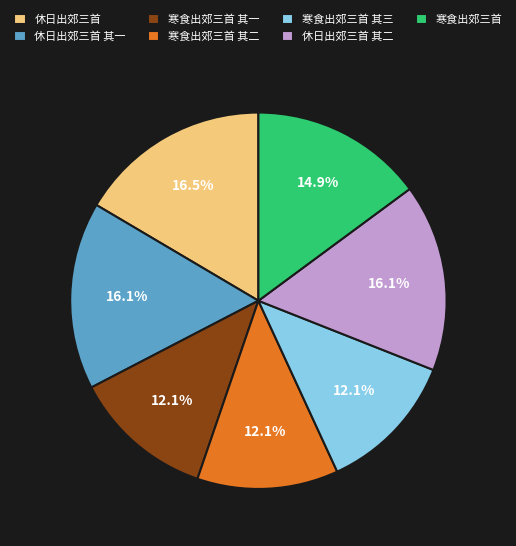

How many segments does this pie chart have?

7